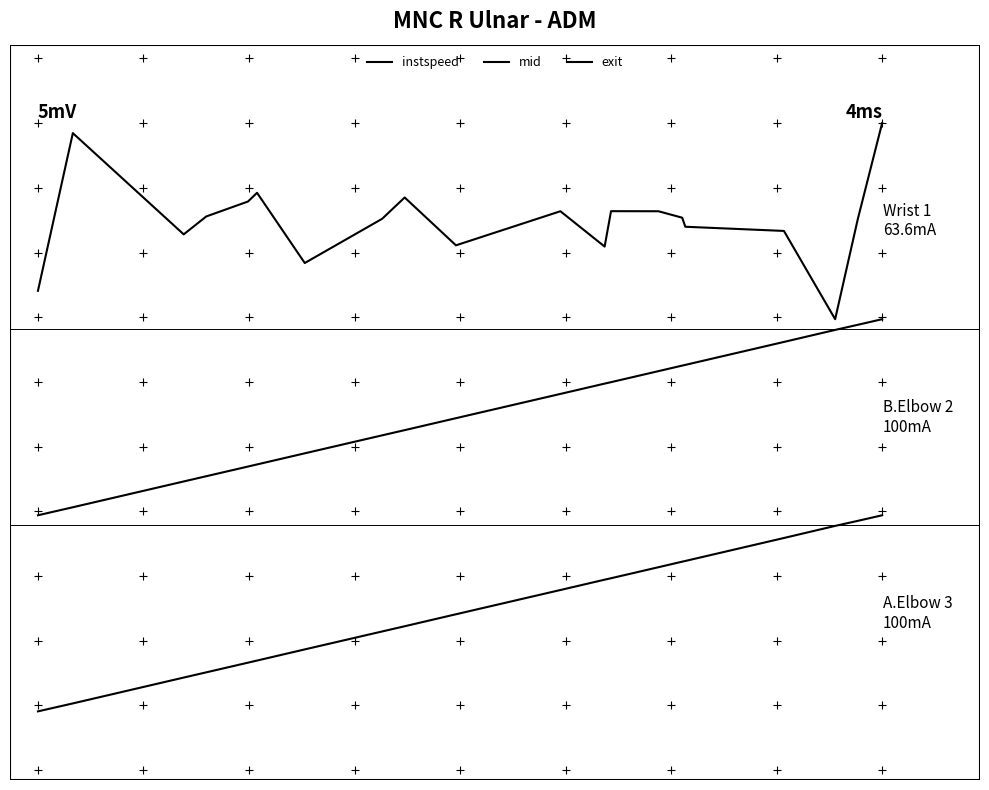

Does the chart have visible grid lines?

No